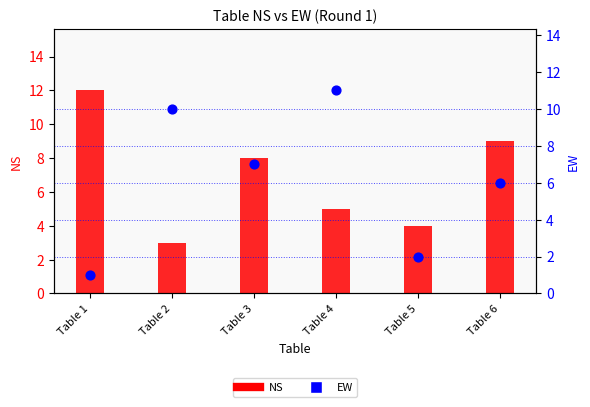

At how many categories does at least one series exceed 5?

5